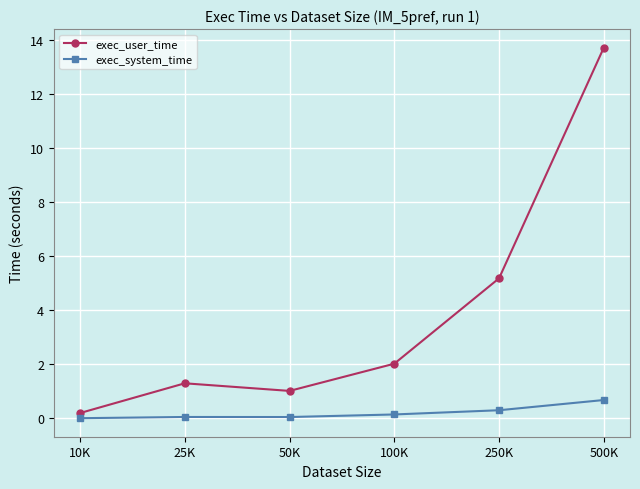

What is the label of the 4th point from the left?

100K